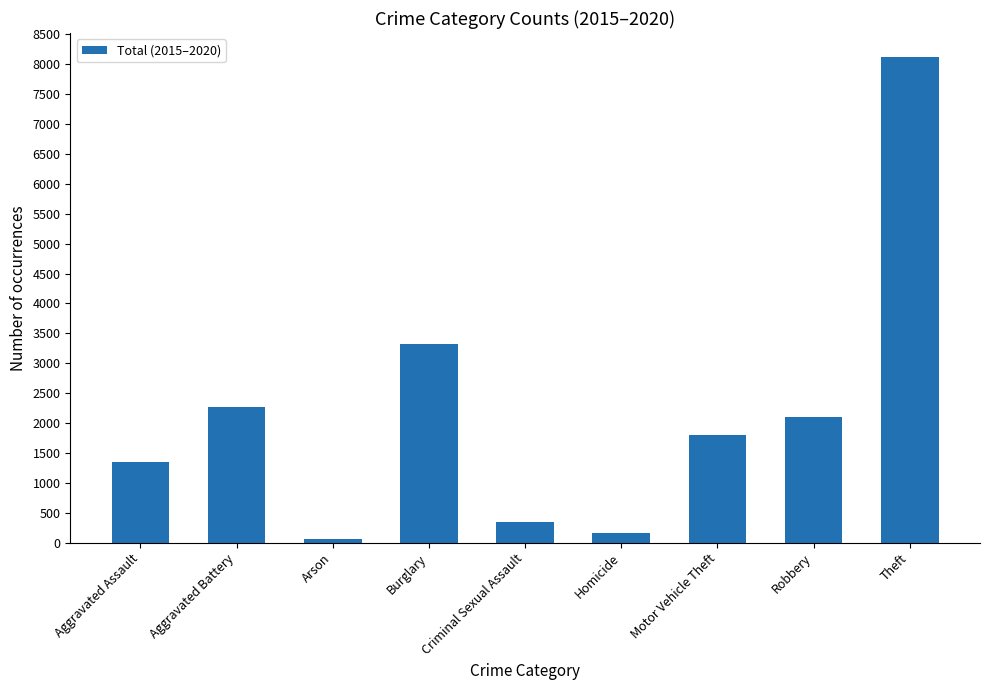

True or false: the data shows 2102 at Robbery.

True